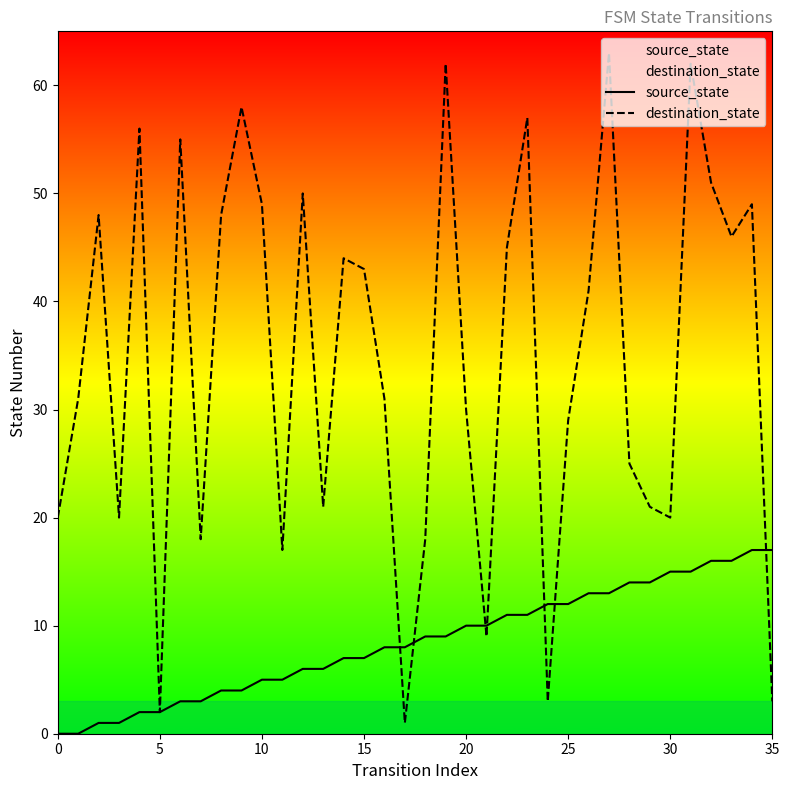

Which series has the largest total across all categories?

destination_state